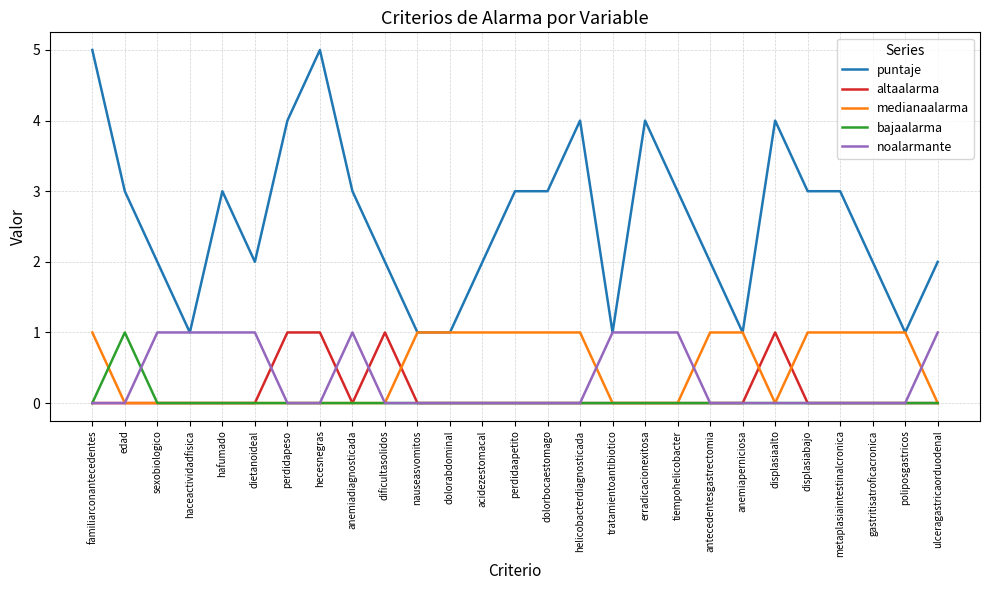

True or false: puntaje and bajaalarma cross at least once.

False